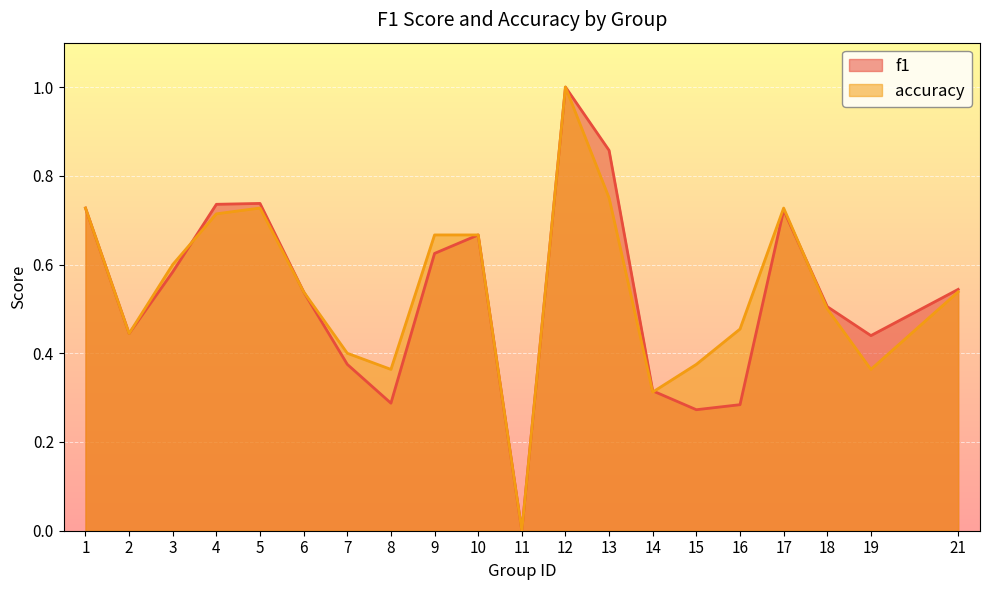

List the series in order of their overall mean, lowest first.

f1, accuracy